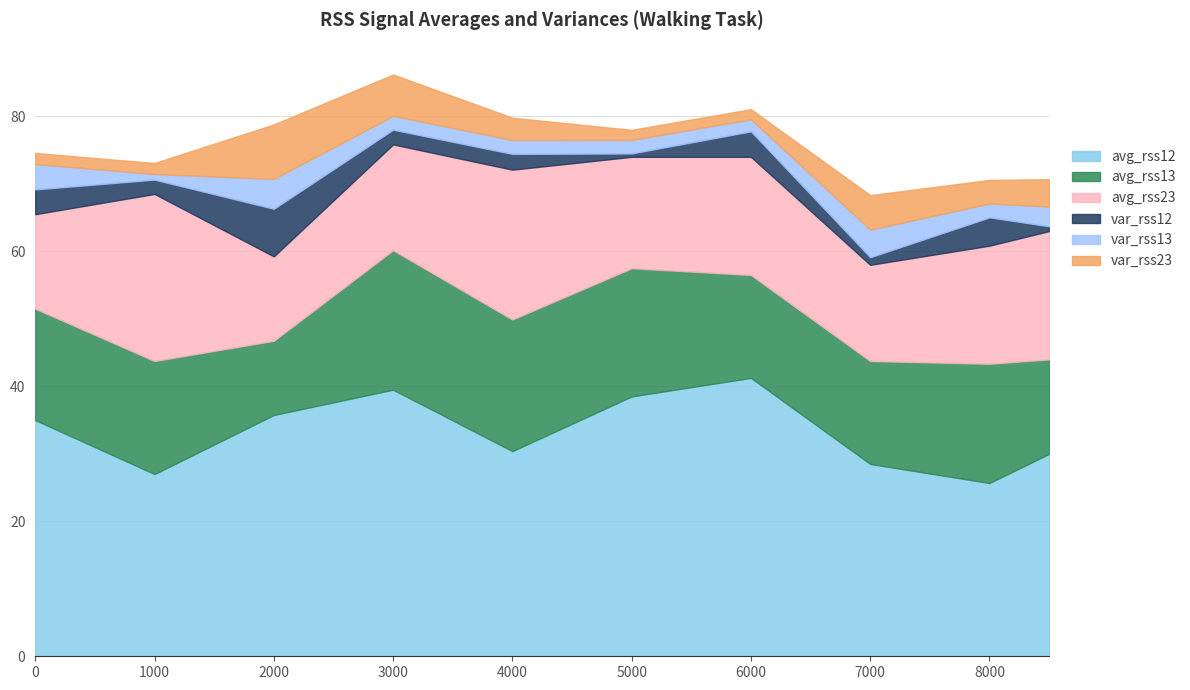

True or false: avg_rss13 and var_rss12 cross at least once.

False